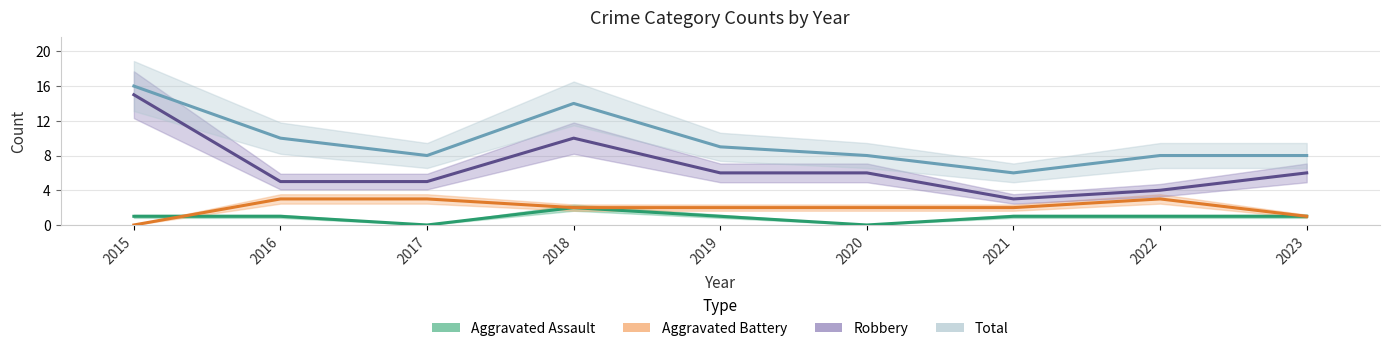

True or false: Aggravated Battery and Robbery cross at least once.

False